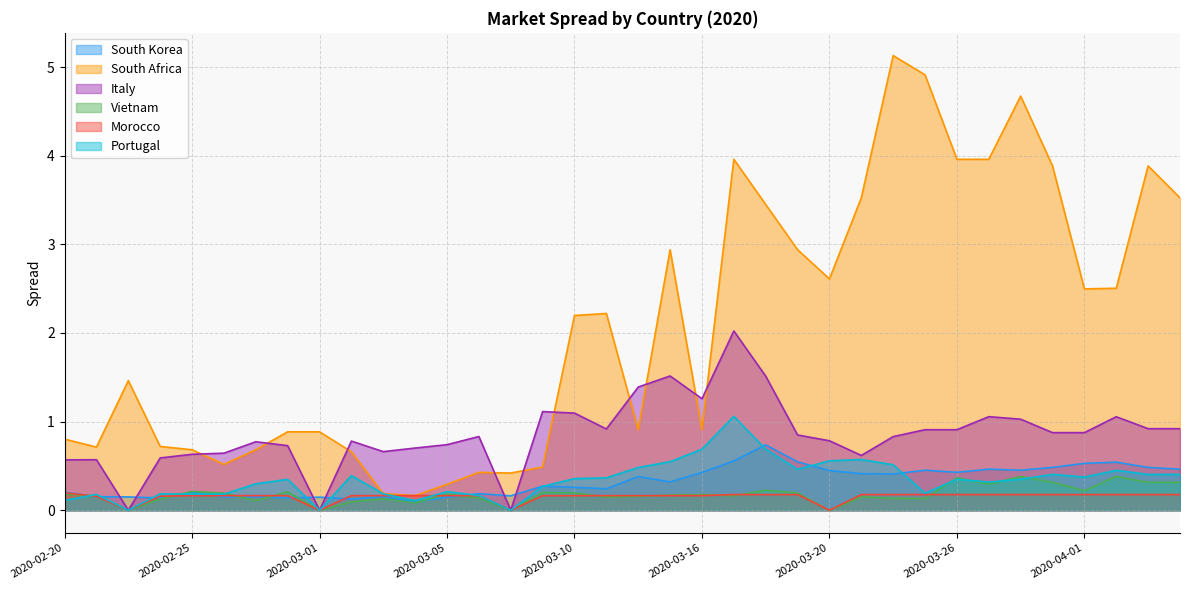

What is the sum of the Vietnam values at 2020-04-06 and 2020-02-20?

0.5